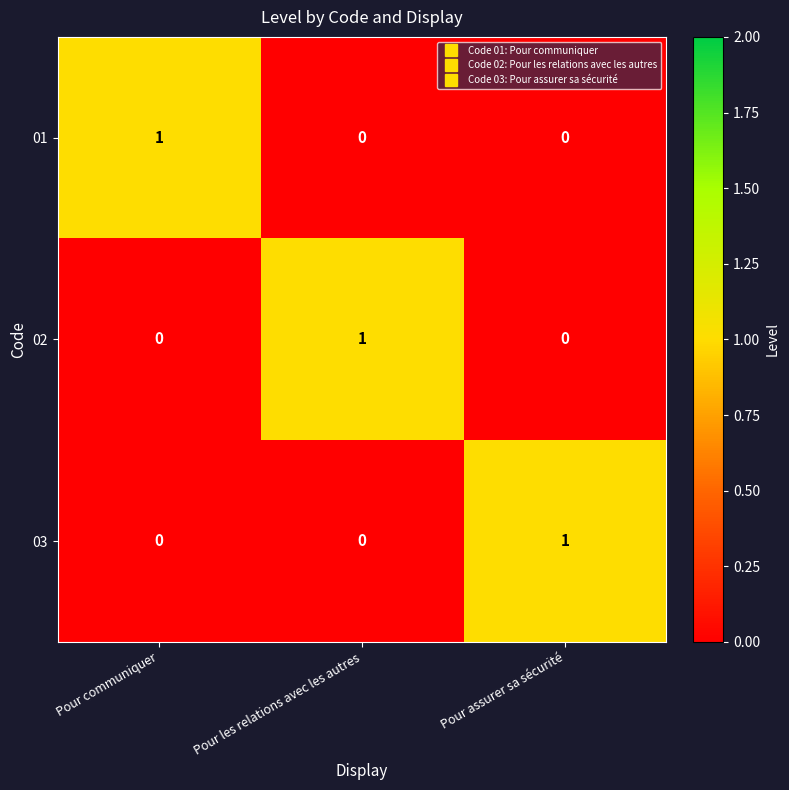

The 02 series shows 0 at Pour communiquer. True or false?

True